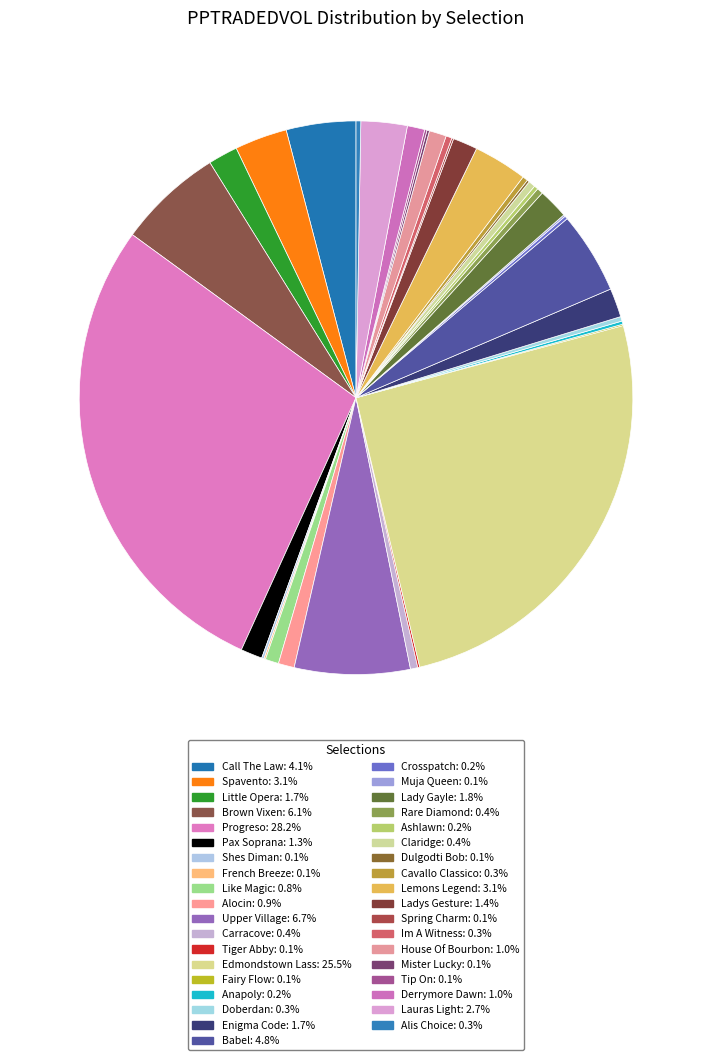

What is the ratio of the value at Carracove to the value at Ashlawn?

1.8